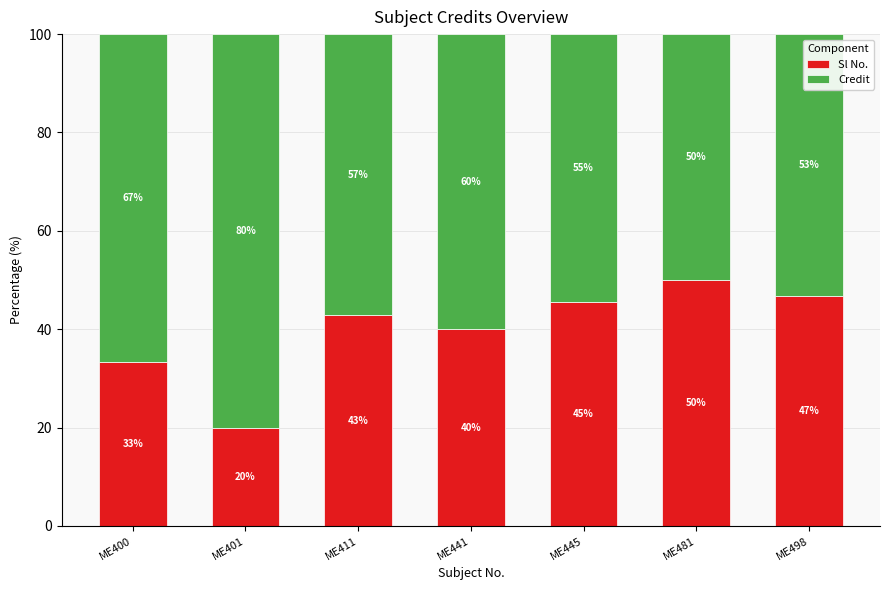

Rank the categories by Sl No. value from lowest to highest.

ME401, ME400, ME441, ME411, ME445, ME498, ME481